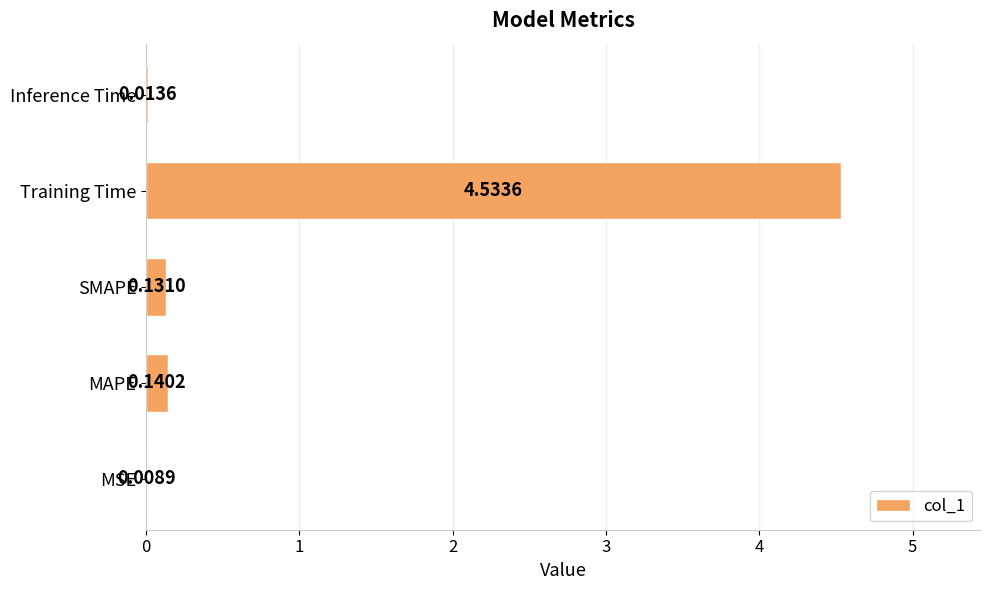

At which category does the chart reach its peak across all series?

Training Time